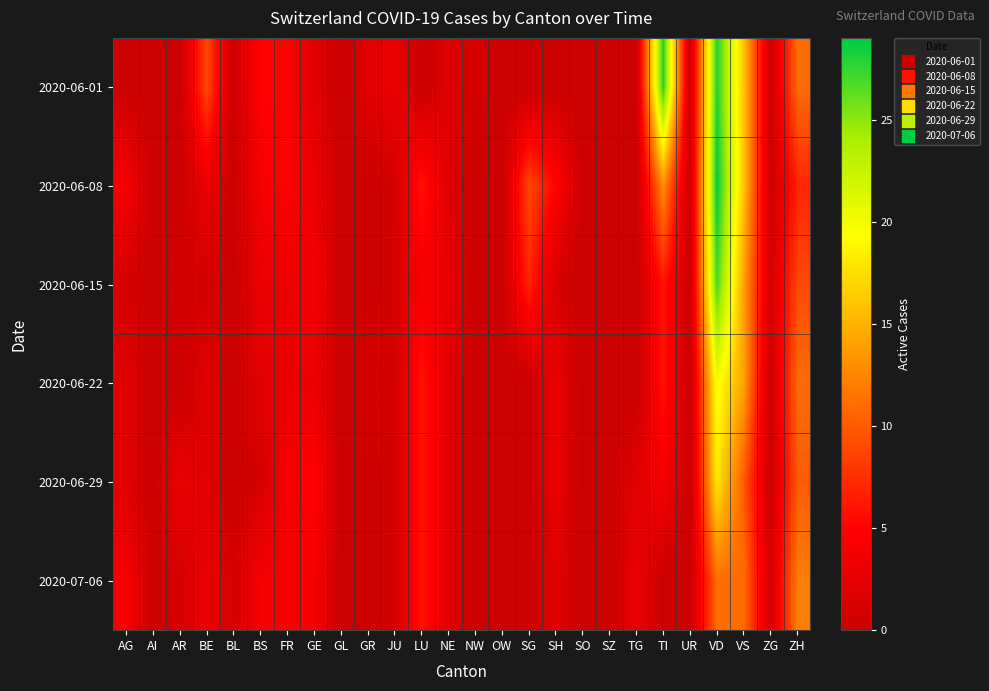

Which label corresponds to the smallest value in the chart?

AG